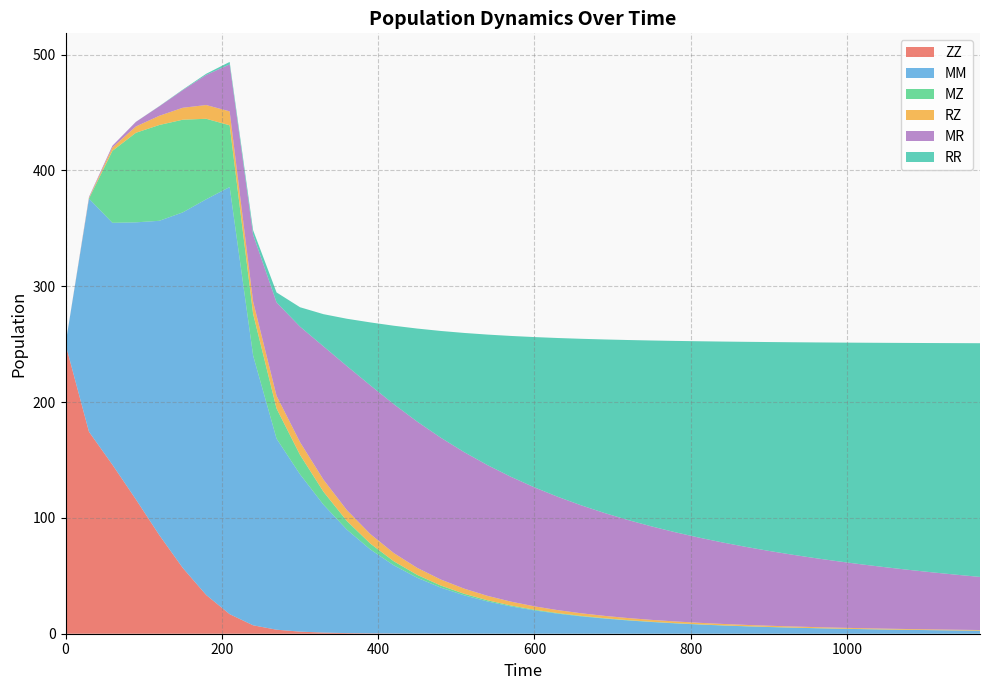

Reading left to right, transcribe all the data shown in this chart.

ZZ: 0=250.0	30=174.4	60=145.9	90=116.0	120=85.1	150=56.8	180=33.4	210=16.9	240=7.3	270=3.5	300=1.8	330=1.0	360=0.5	390=0.3	420=0.2	450=0.1	480=0.1	510=0.0	540=0.0	570=0.0	600=0.0	630=0.0	660=0.0	690=0.0	720=0.0	750=0.0	780=0.0	810=0.0	840=0.0	870=0.0	900=0.0	930=0.0	960=0.0	990=0.0	1020=0.0	1050=0.0	1080=0.0	1110=0.0	1140=0.0	1170=0.0
MM: 0=0.0	30=201.3	60=208.9	90=239.2	120=271.4	150=307.0	180=341.7	210=368.8	240=233.0	270=164.9	300=135.9	330=110.4	360=89.3	390=72.4	420=58.9	450=48.2	480=39.8	510=33.1	540=27.8	570=23.6	600=20.1	630=17.3	660=15.0	690=13.0	720=11.4	750=10.1	780=8.9	810=8.0	840=7.1	870=6.4	900=5.8	930=5.2	960=4.7	990=4.3	1020=3.9	1050=3.6	1080=3.3	1110=3.1	1140=2.8	1170=2.6
MZ: 0=0.0	30=0.0	60=62.2	90=77.3	120=82.7	150=80.0	180=69.5	210=53.3	240=36.0	270=26.0	300=16.8	330=11.2	360=7.5	390=5.1	420=3.5	450=2.5	480=1.8	510=1.3	540=1.0	570=0.8	600=0.6	630=0.5	660=0.4	690=0.3	720=0.3	750=0.2	780=0.2	810=0.1	840=0.1	870=0.1	900=0.1	930=0.1	960=0.1	990=0.1	1020=0.1	1050=0.0	1080=0.0	1110=0.0	1140=0.0	1170=0.0
RZ: 0=0.0	30=0.6	60=2.9	90=5.4	120=7.9	150=10.3	180=11.9	210=12.0	240=10.6	270=11.0	300=11.0	330=10.4	360=9.4	390=8.2	420=7.1	450=6.1	480=5.2	510=4.5	540=3.8	570=3.3	600=2.9	630=2.6	660=2.3	690=2.0	720=1.8	750=1.6	780=1.5	810=1.3	840=1.2	870=1.1	900=1.0	930=1.0	960=0.9	990=0.8	1020=0.8	1050=0.7	1080=0.7	1110=0.6	1140=0.6	1170=0.6
MR: 0=0.0	30=0.8	60=1.5	90=4.0	120=8.2	150=15.2	180=26.0	210=40.6	240=57.7	270=80.7	300=99.7	330=115.1	360=124.4	390=128.4	420=128.6	450=126.3	480=122.5	510=117.9	540=112.9	570=107.8	600=102.7	630=97.8	660=93.2	690=88.8	720=84.6	750=80.7	780=77.0	810=73.6	840=70.4	870=67.4	900=64.6	930=62.0	960=59.5	990=57.2	1020=55.0	1050=53.0	1080=51.0	1110=49.2	1140=47.5	1170=45.9
RR: 0=0.0	30=0.0	60=0.0	90=0.1	120=0.2	150=0.4	180=1.0	210=2.1	240=3.9	270=8.6	300=16.8	330=27.8	360=40.9	390=54.4	420=67.7	450=80.4	480=92.1	510=102.9	540=112.8	570=121.7	600=129.8	630=137.2	660=143.9	690=149.9	720=155.5	750=160.6	780=165.2	810=169.5	840=173.4	870=177.0	900=180.4	930=183.5	960=186.3	990=189.0	1020=191.5	1050=193.9	1080=196.0	1110=198.1	1140=200.0	1170=201.8